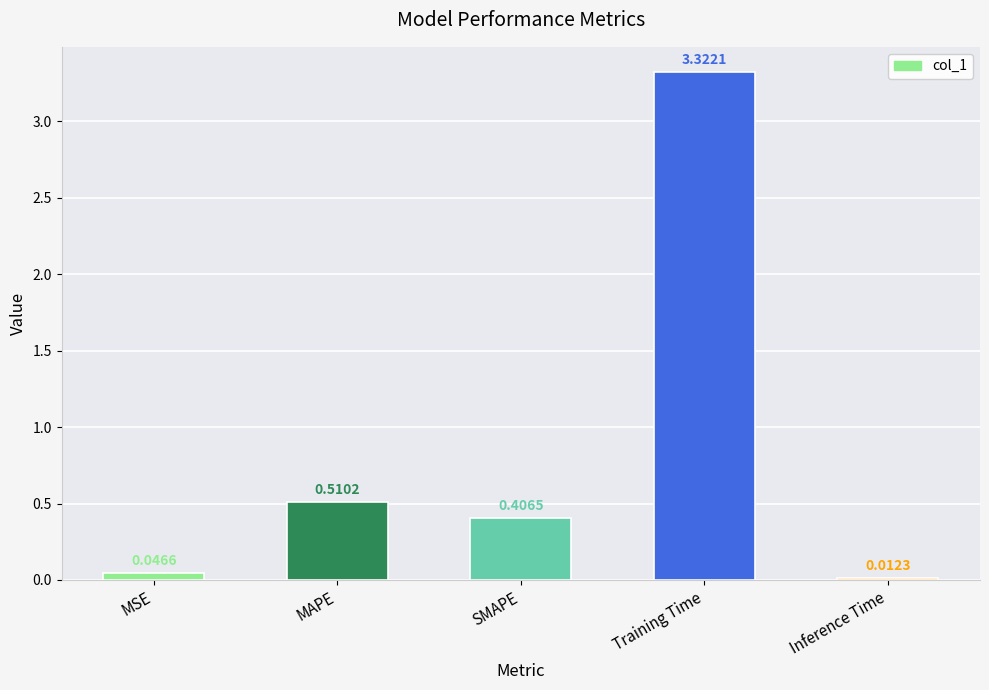

Where is the data nearest to the value 1?

MAPE